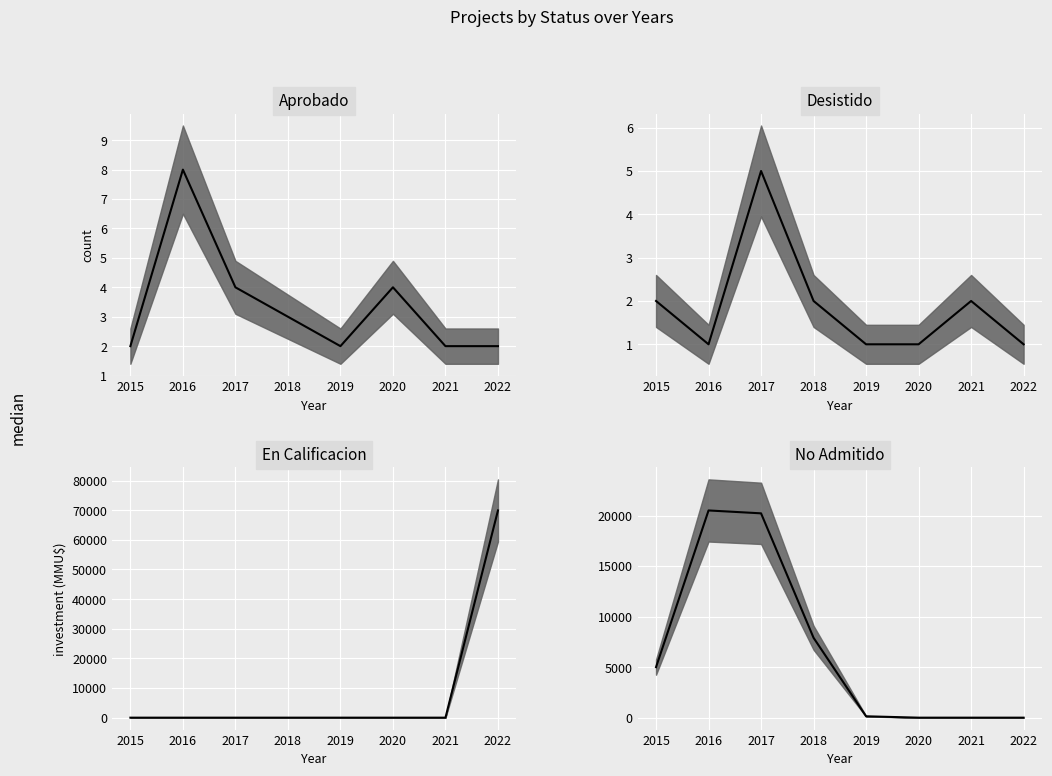

Read the No Admitido value at 2017.

20215